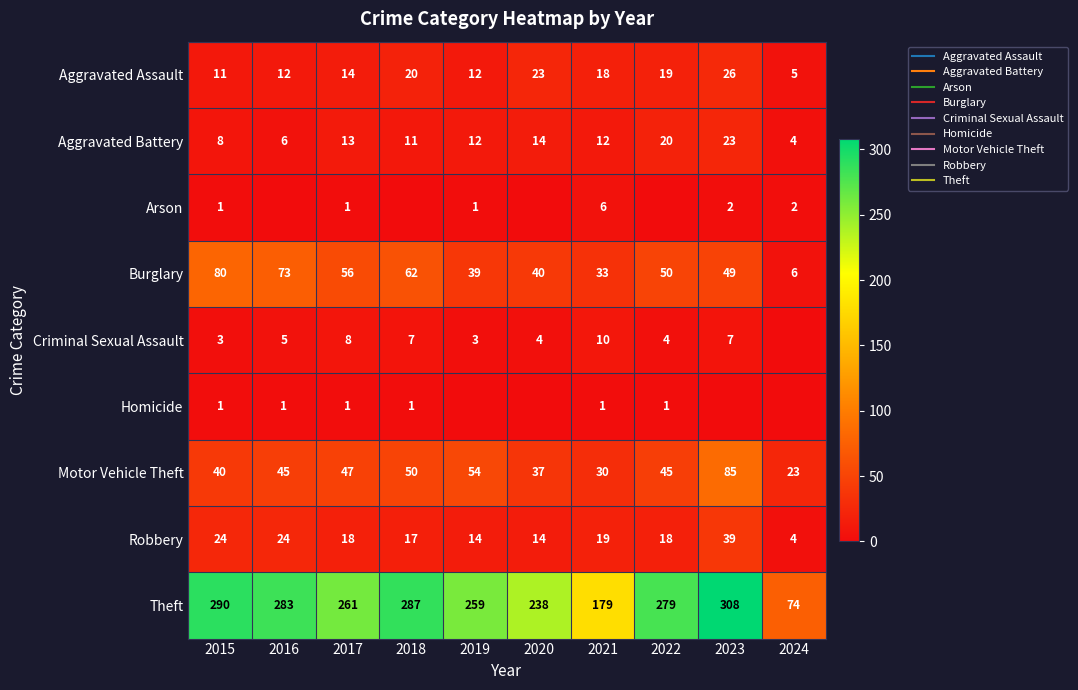

What is the highest value of the Theft series?

308